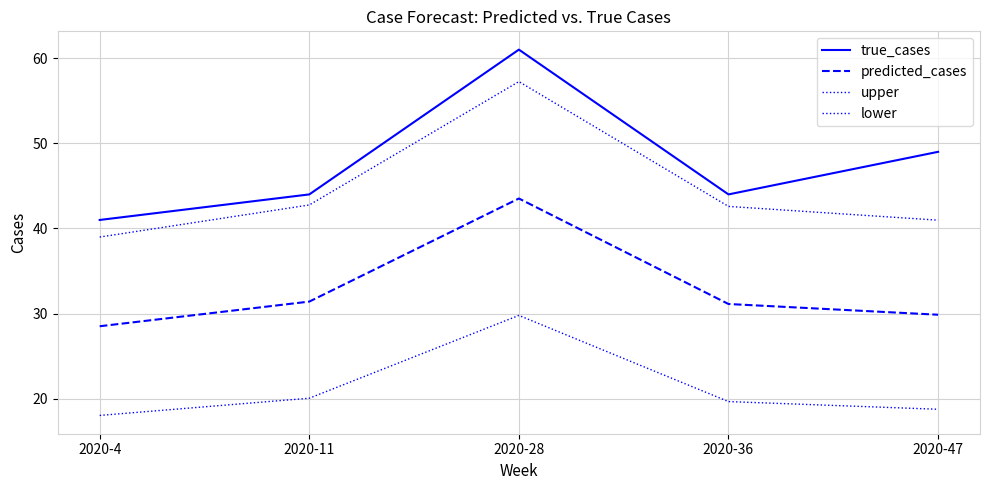

What is the value of the true_cases point at the 2nd from the left?

44.0